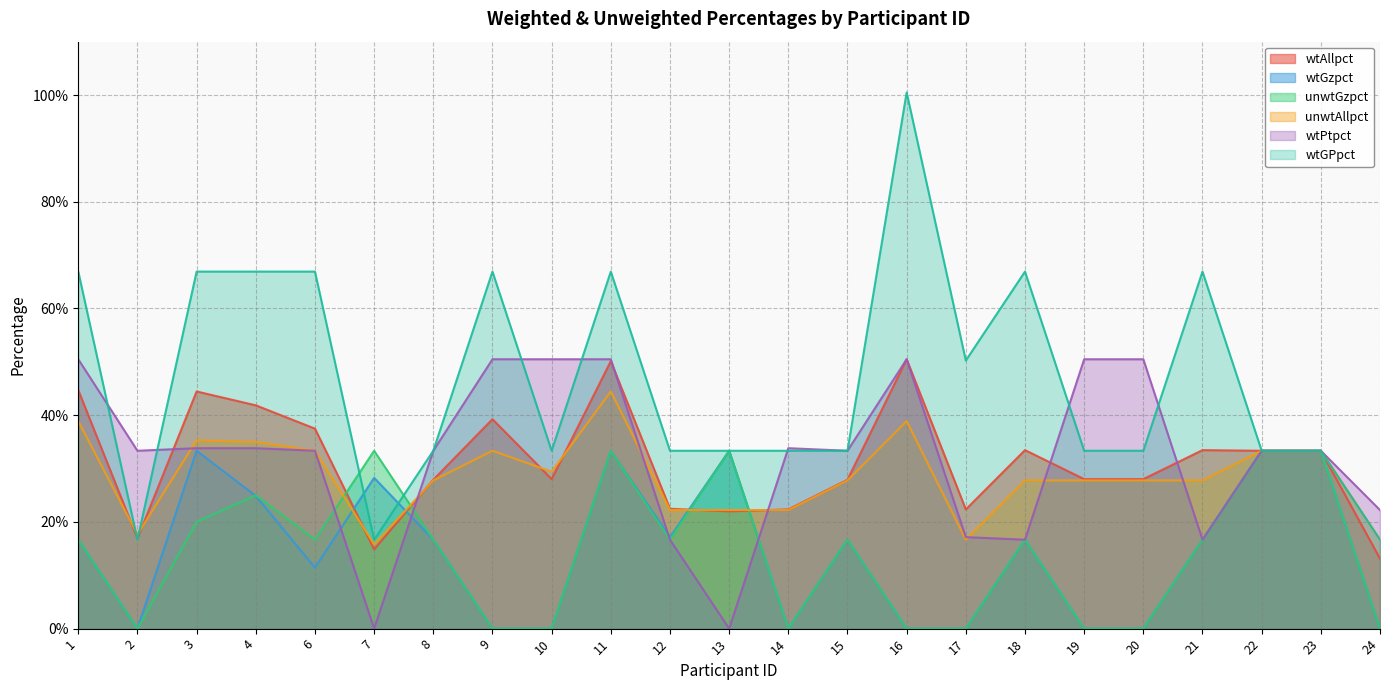

At which category is the sum across all series the highest?

11